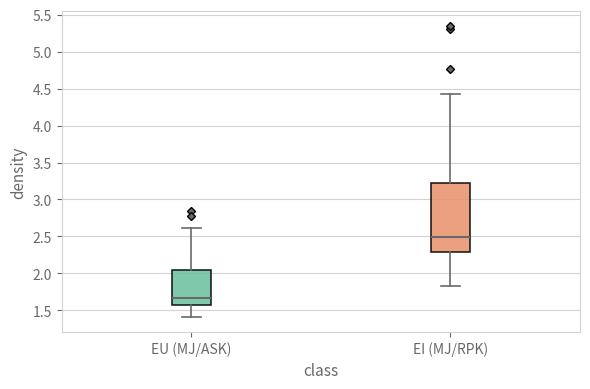

Where is the lower edge of the box for EI (MJ/RPK) on the y-axis? The values are not printed on the chart, so give them approximately, as read against the axis.

2.30